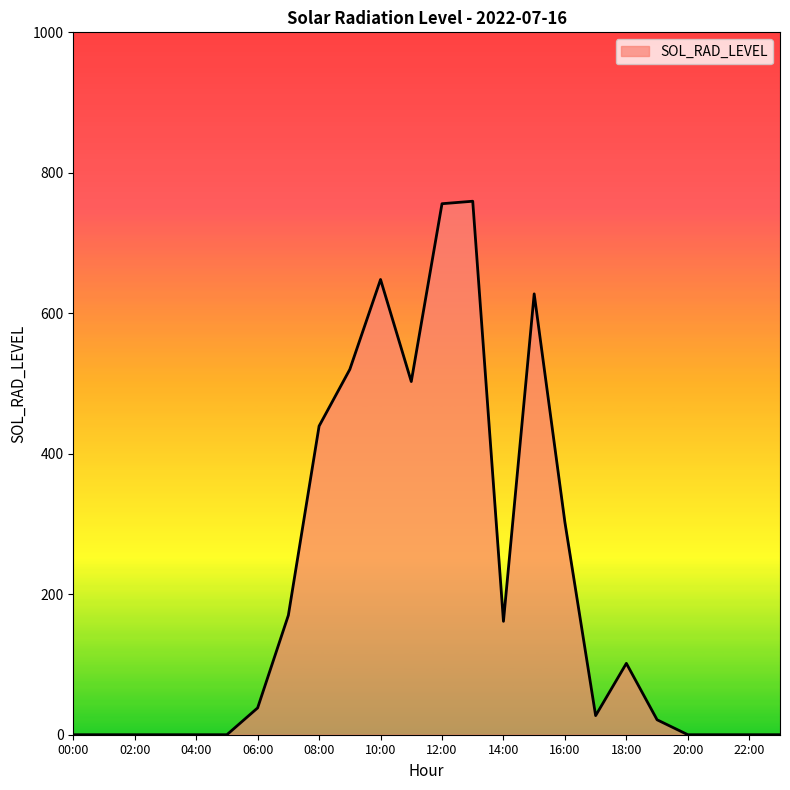

What is the difference between the maximum and minimum values?

759.5